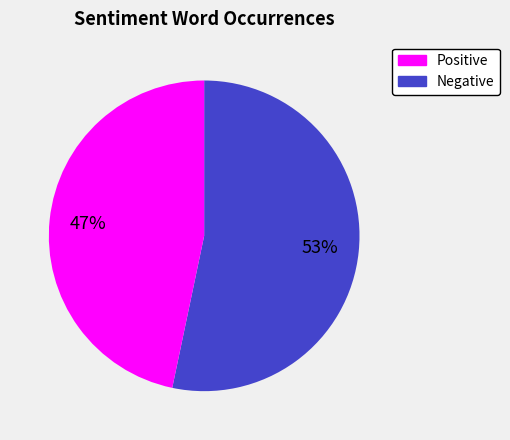

To the nearest percent, what is the average slice percentage?

50%